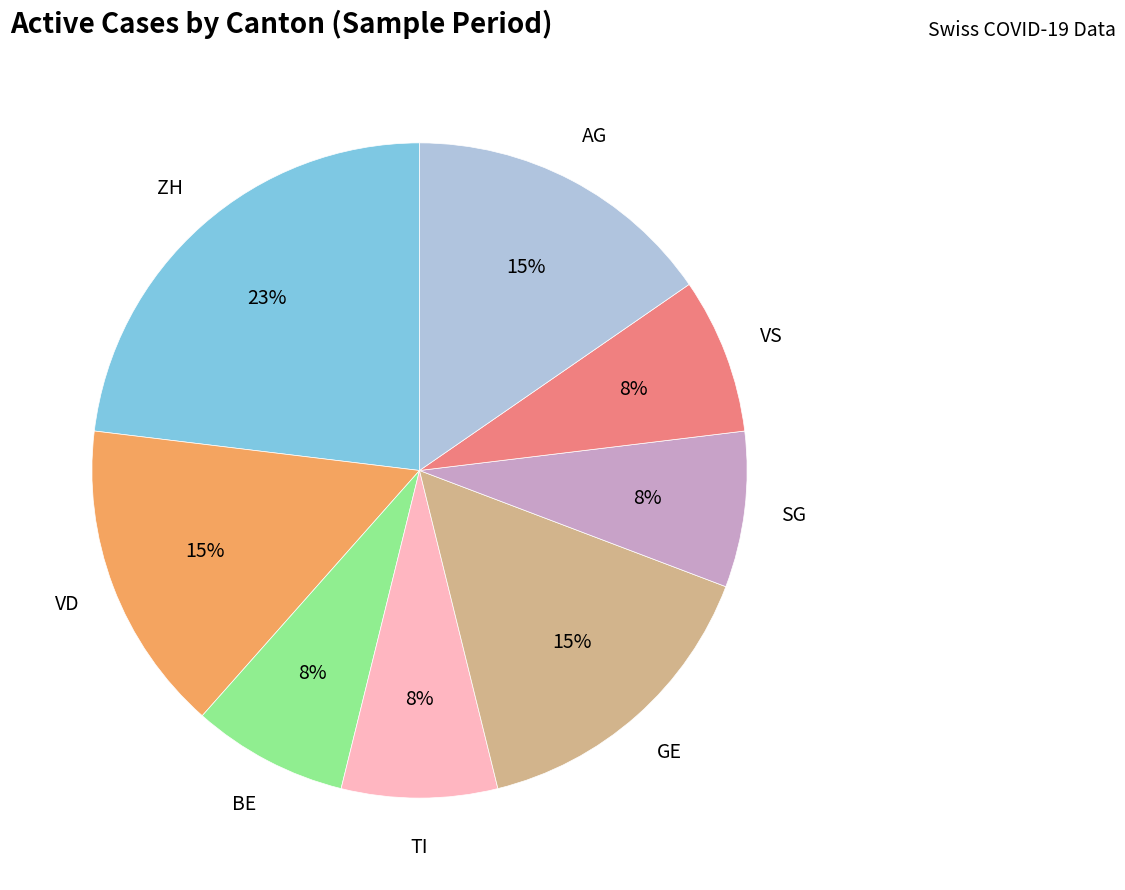

Is there a majority slice in this chart?

No